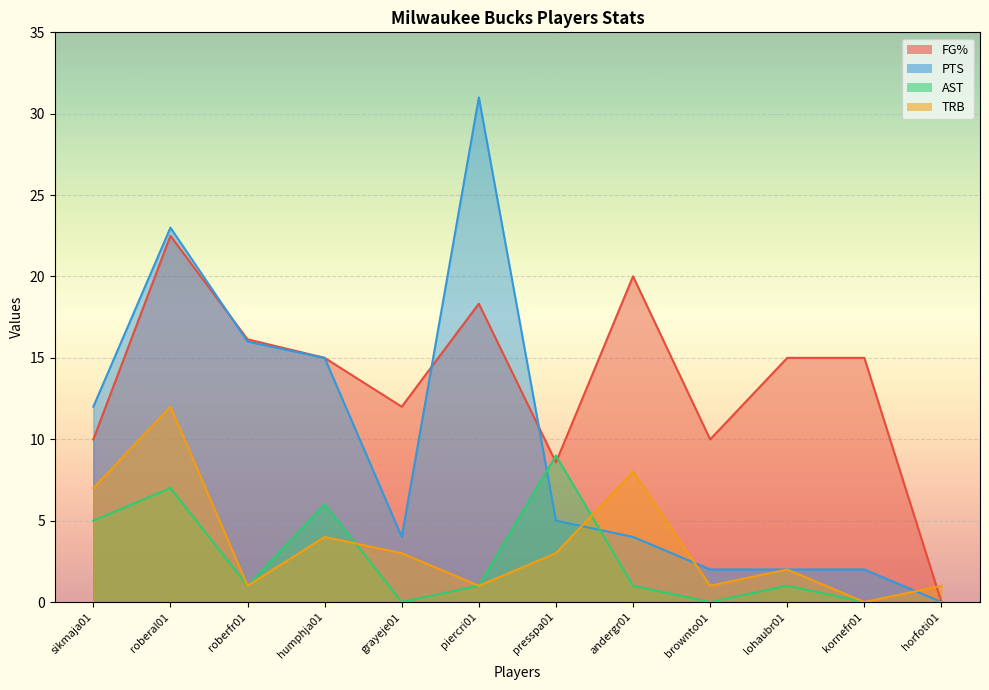

Which series has the largest range (max minus min)?

PTS